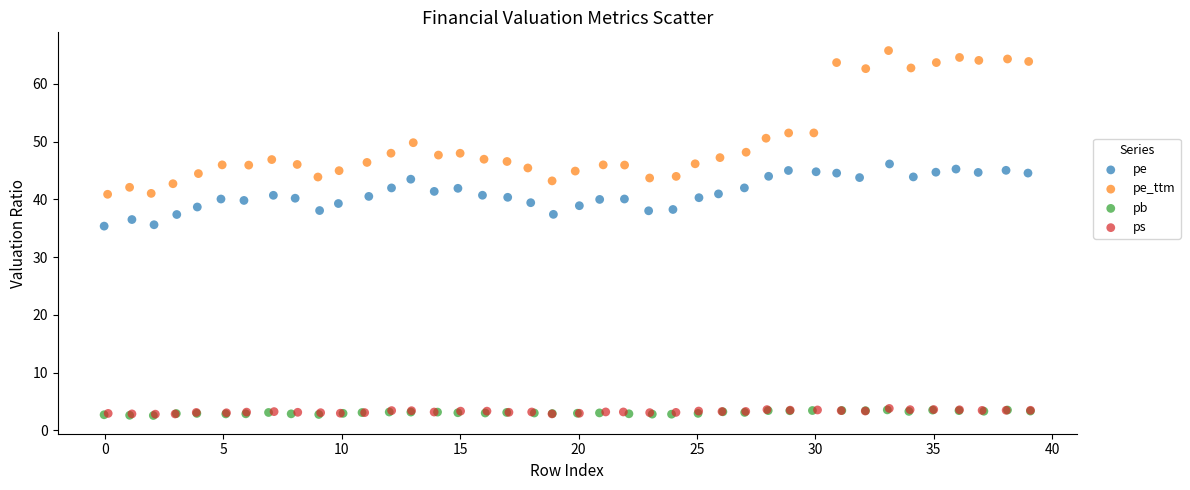

Which series contains the highest Y value?

pe_ttm